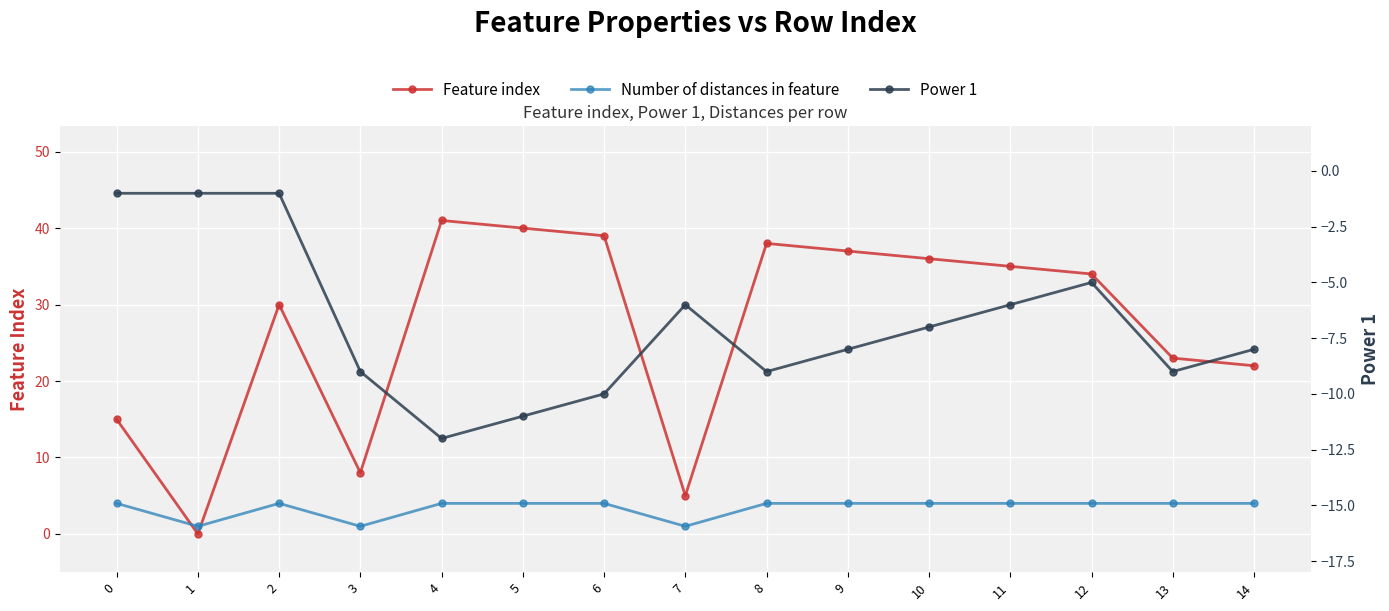

True or false: Power 1 and Feature index intersect in this chart.

False